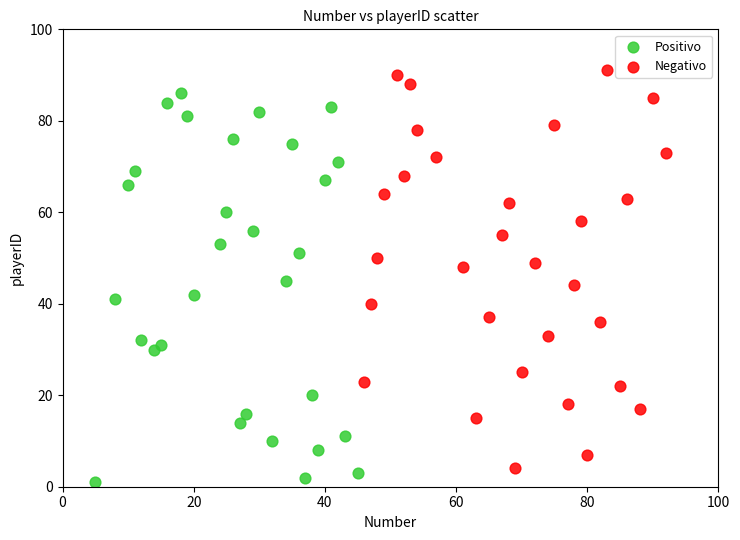

What are all the series names shown in the legend?

Positivo, Negativo